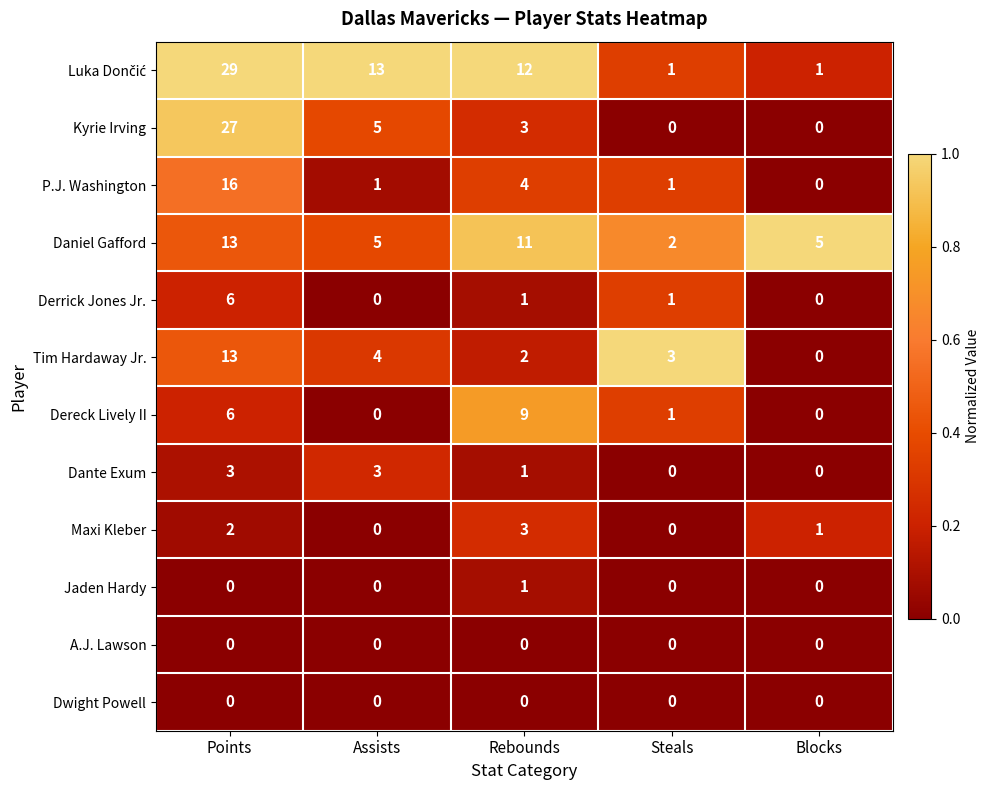

The value of Kyrie Irving at Points is 27. True or false?

True